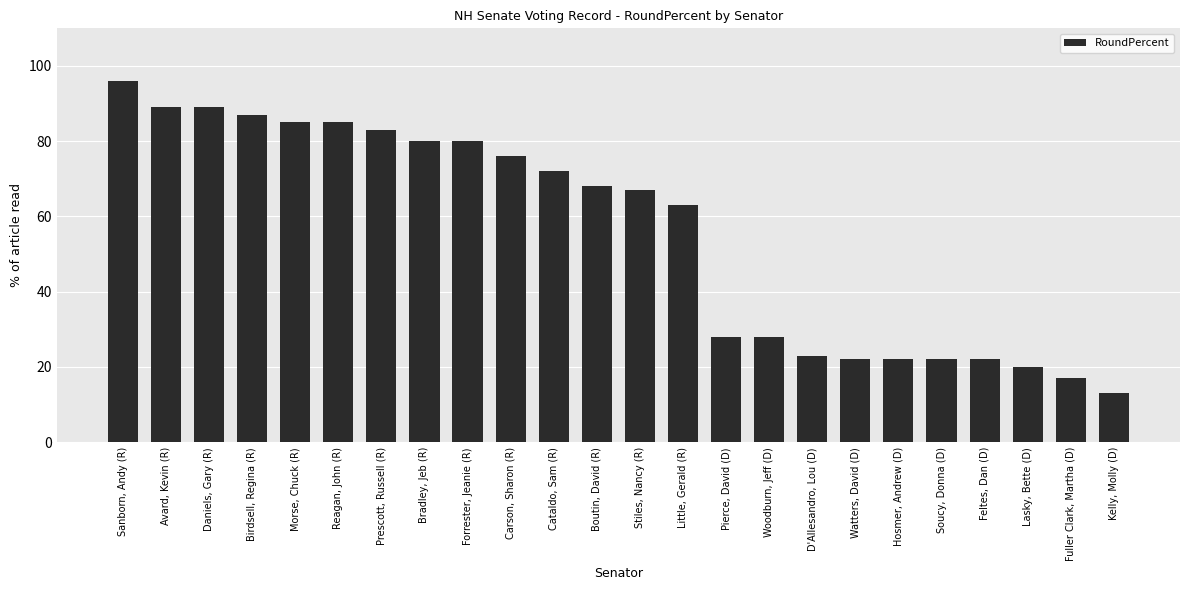

What is the label of the 7th bar from the right?

Watters, David (D)